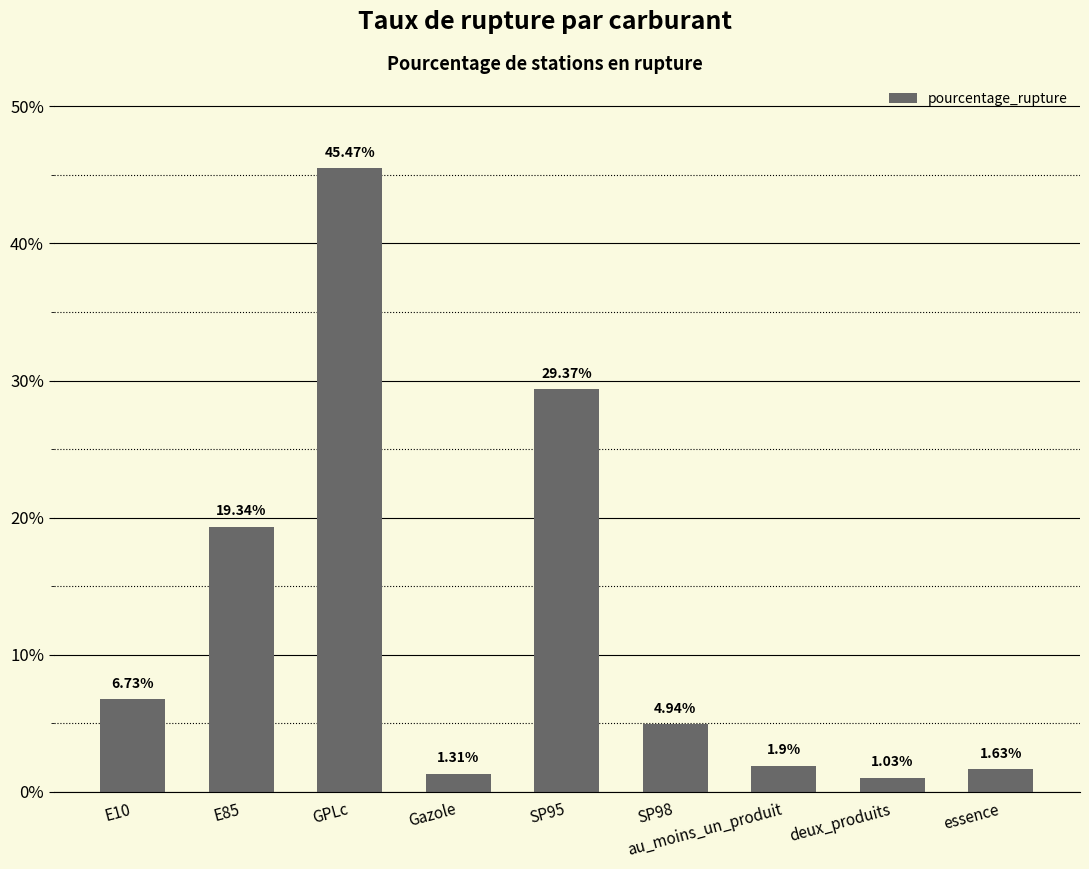

Which label corresponds to the largest value in the chart?

GPLc